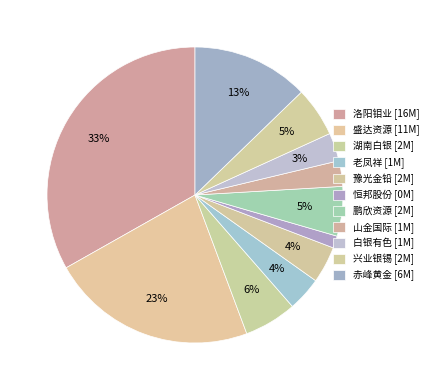

What percentage is the 豫光金铅 slice, to the nearest percent?

4%